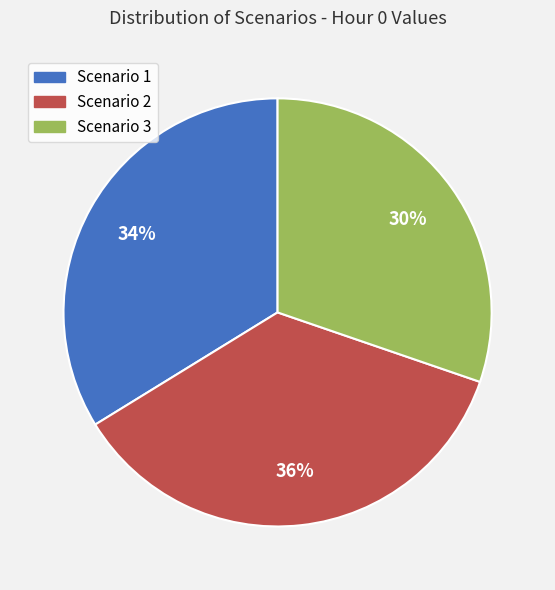

Which category has the biggest portion of the pie?

Scenario 2